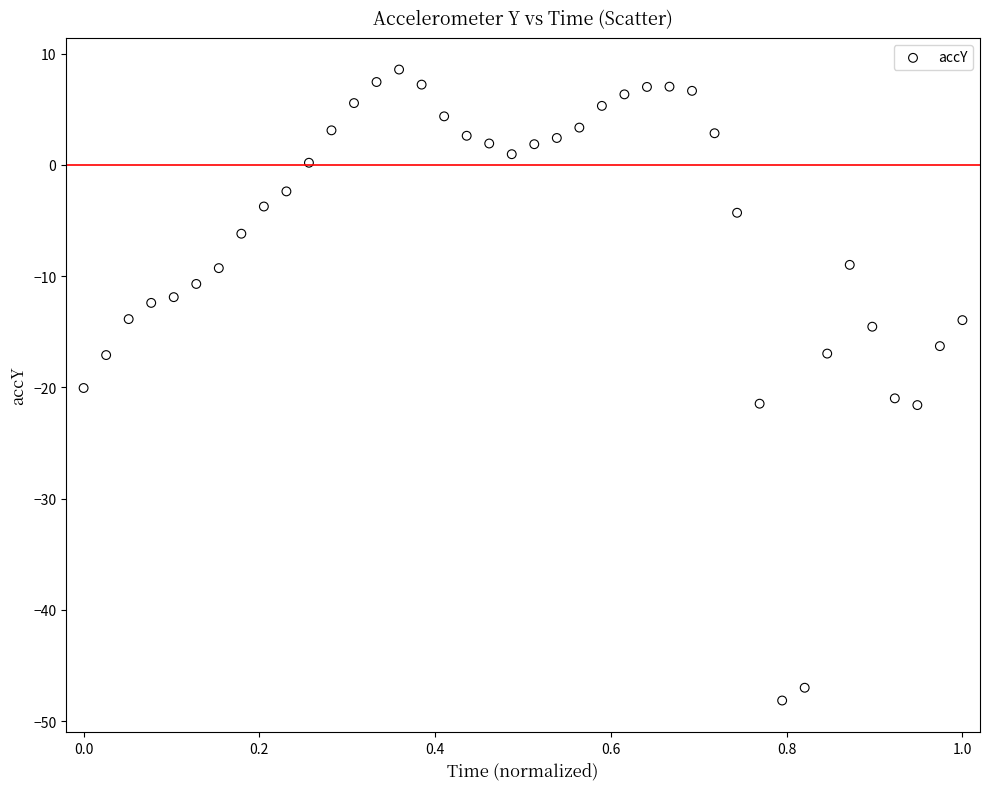

What Y value in the scatter plot is closest to -19?

-20.1